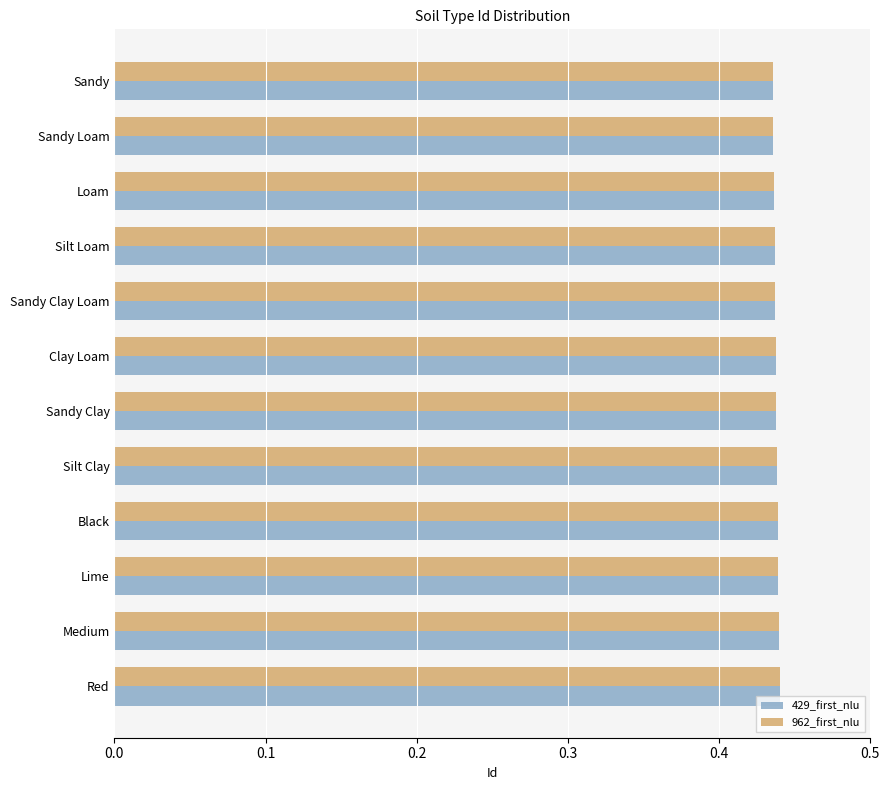

At how many categories does at least one series exceed 0?

12